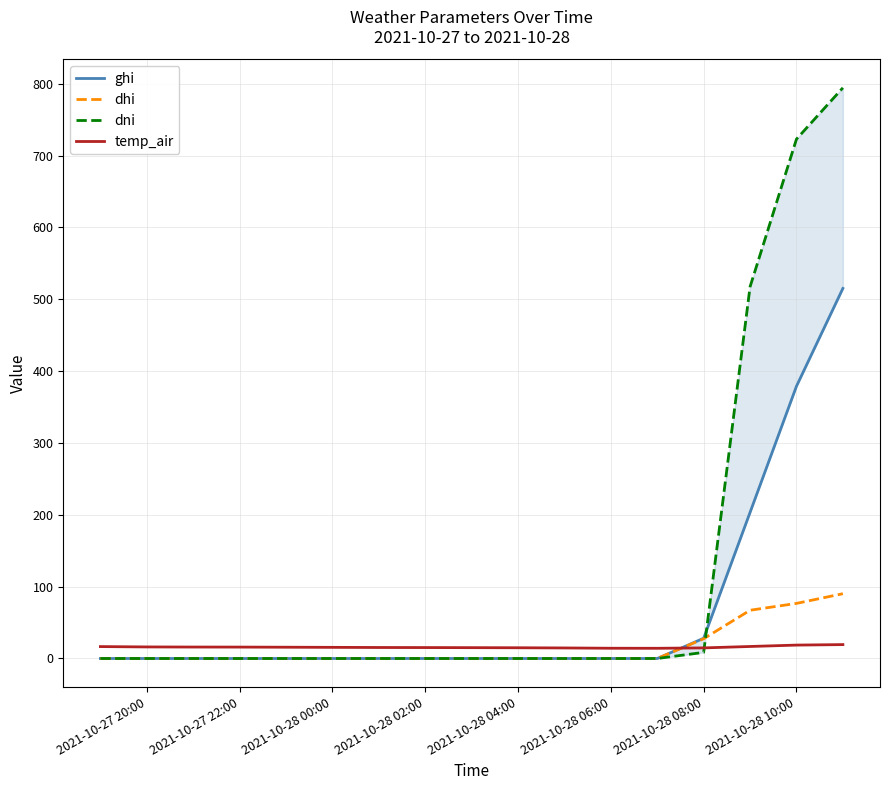

What is the highest value of the dhi series?

90.2